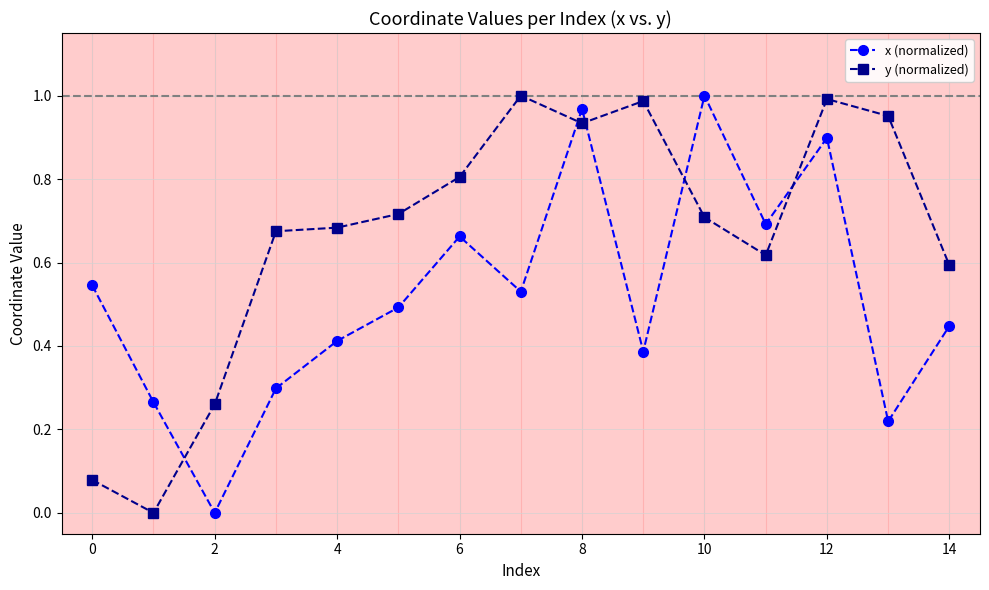

Which series has the largest total across all categories?

y (normalized)